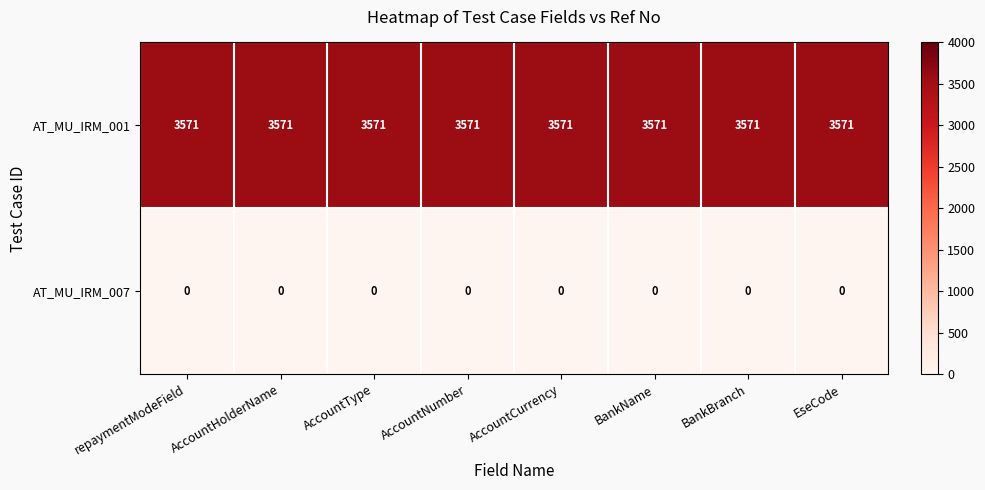

List the series in order of their overall mean, highest first.

AT_MU_IRM_001, AT_MU_IRM_007